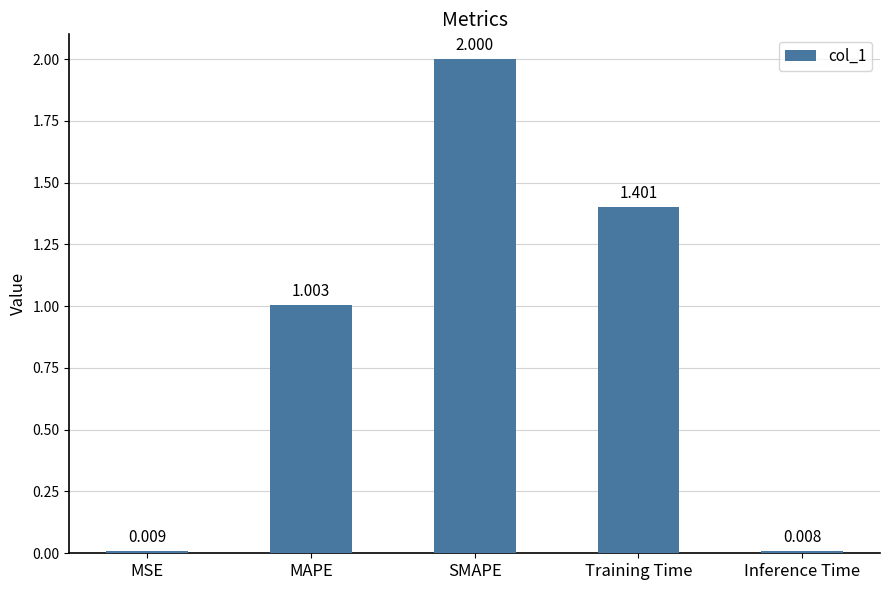

What is the sum of all values?

4.4